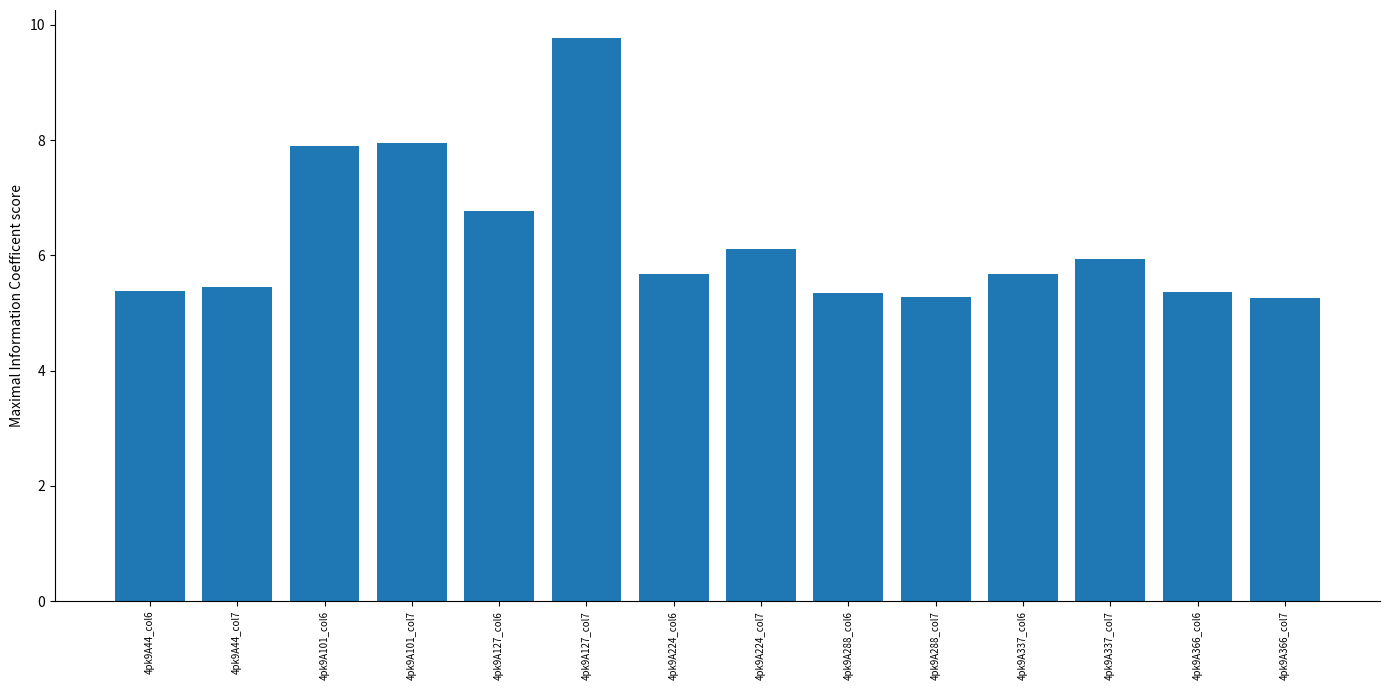

Where is the data nearest to the value 7?

4pk9A127_col6